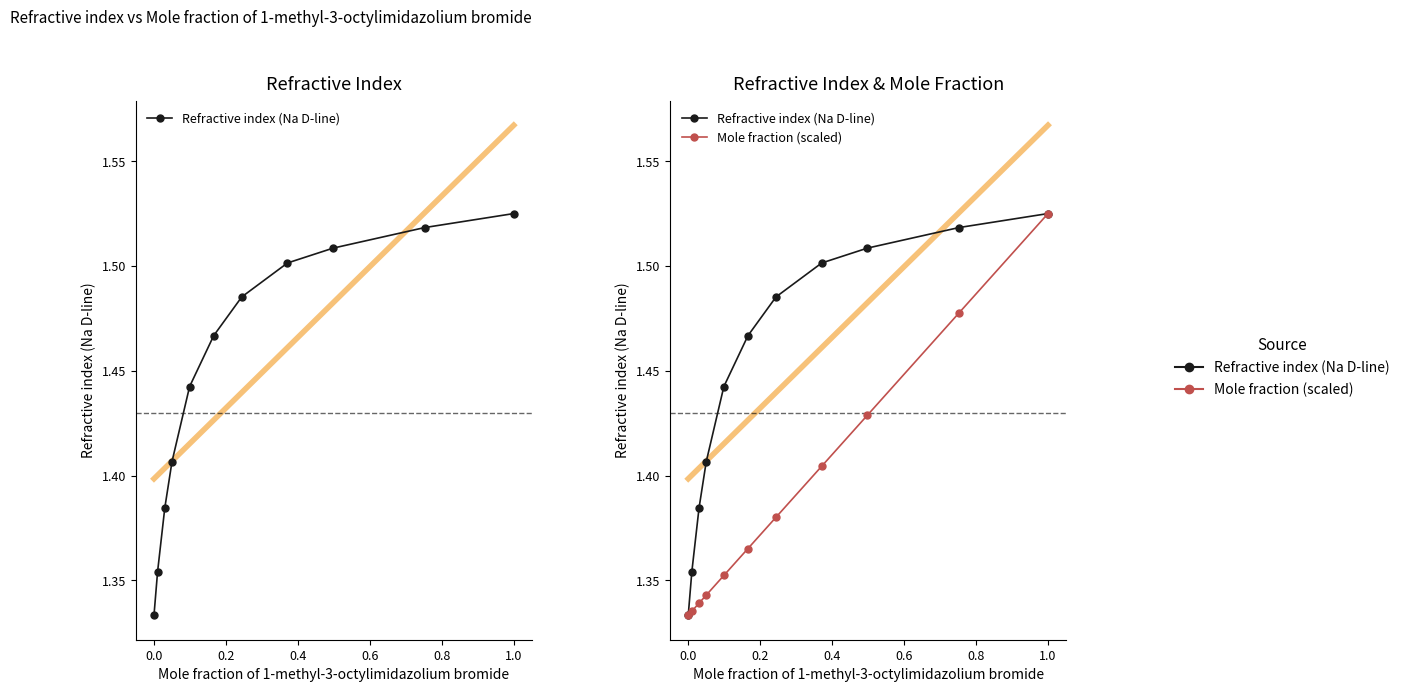

The Mole fraction (scaled) series shows 2.0 at 0.2. True or false?

False